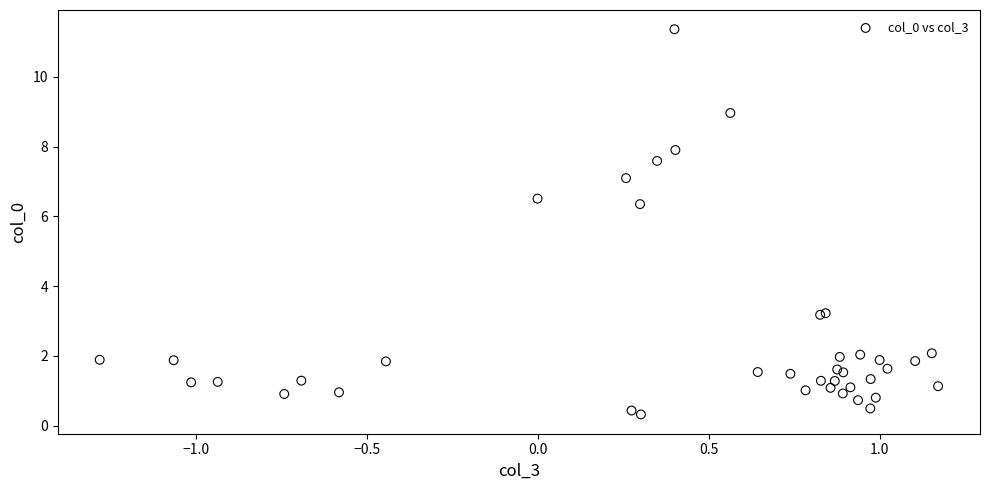

What Y value in the scatter plot is closest to 5?

6.4